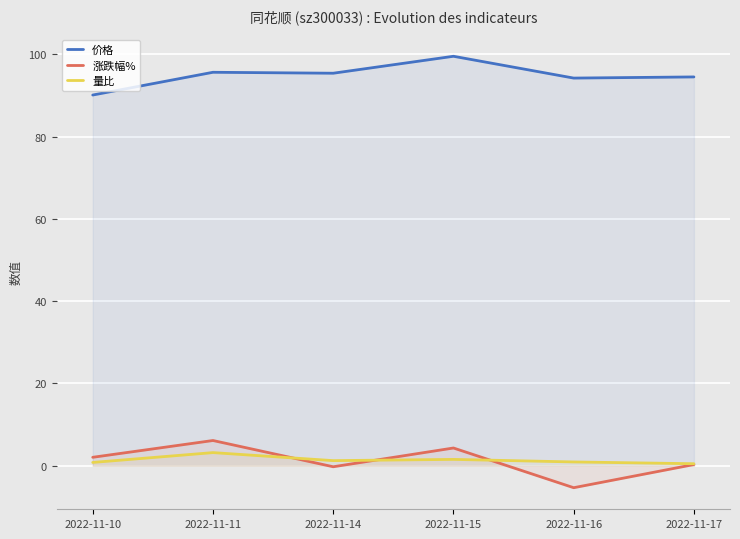

Reading left to right, extract all data points from this chart.

价格: 90.1	95.6	95.4	99.5	94.2	94.5
涨跌幅%: 2.1	6.1	-0.2	4.3	-5.3	0.3
量比: 0.8	3.2	1.2	1.6	0.9	0.5